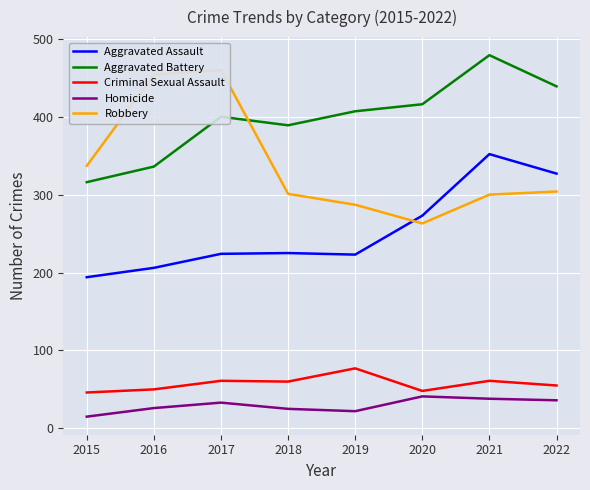

Where is Criminal Sexual Assault nearest to the value 61?

2017